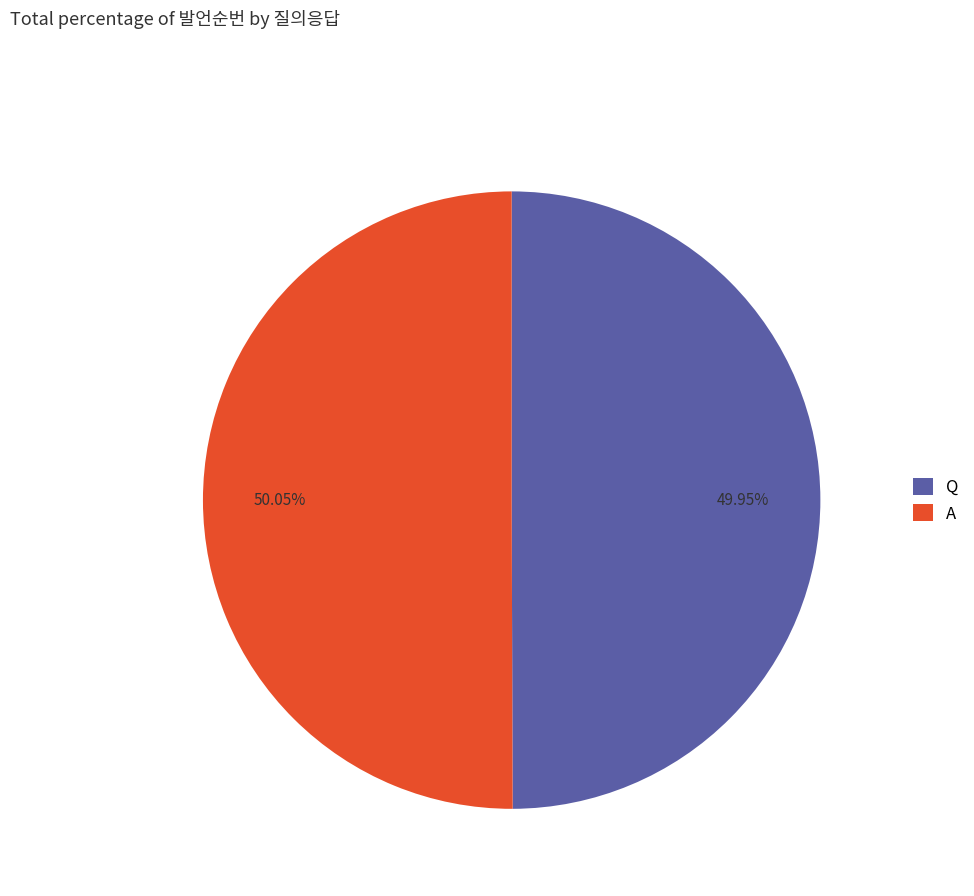

To the nearest percent, what portion does A represent?

50%